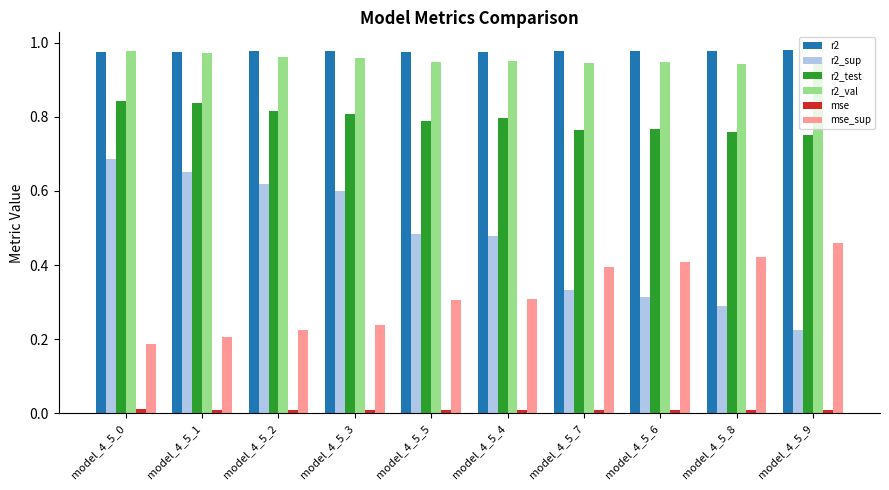

What is the sum of all r2 values?

9.8